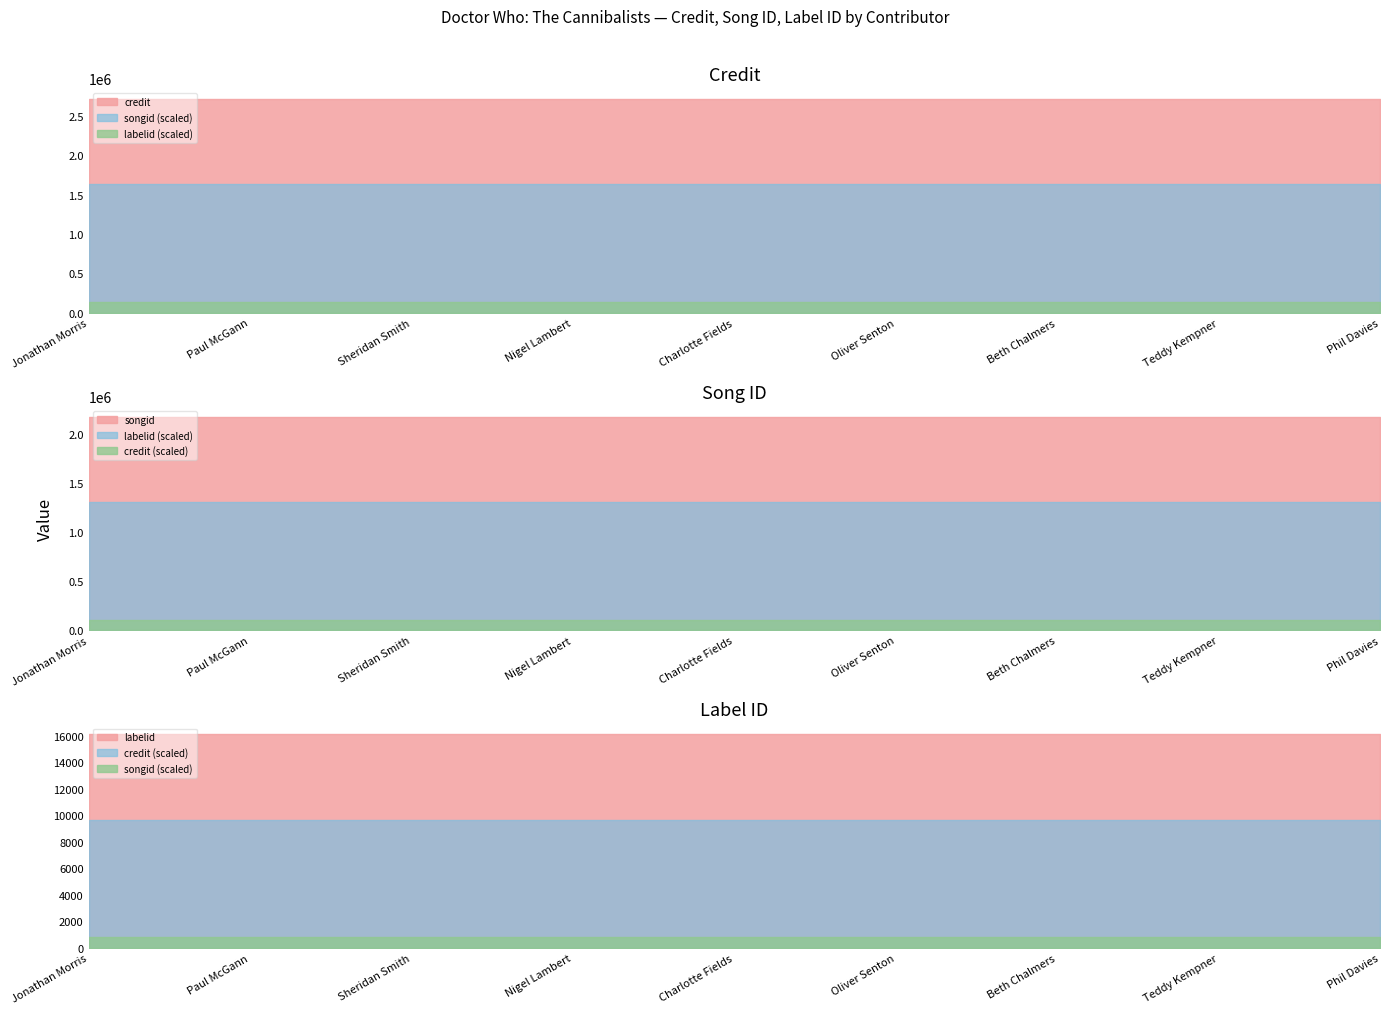

What is the value of the songid point at the 2nd from the left?

2179649